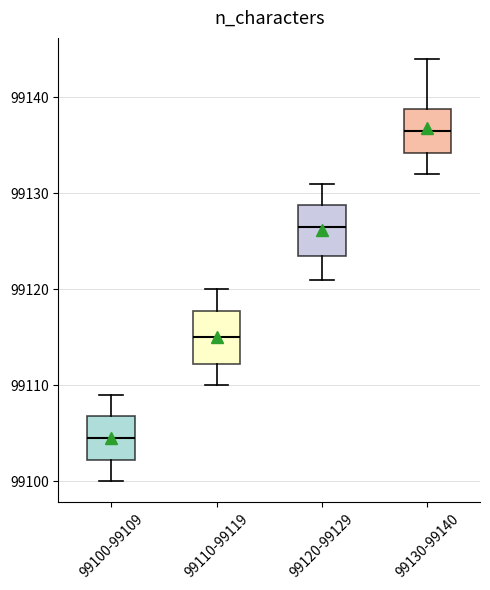

Where is the lower edge of the box for 99110-99119 on the y-axis? The values are not printed on the chart, so give them approximately, as read against the axis.

99112